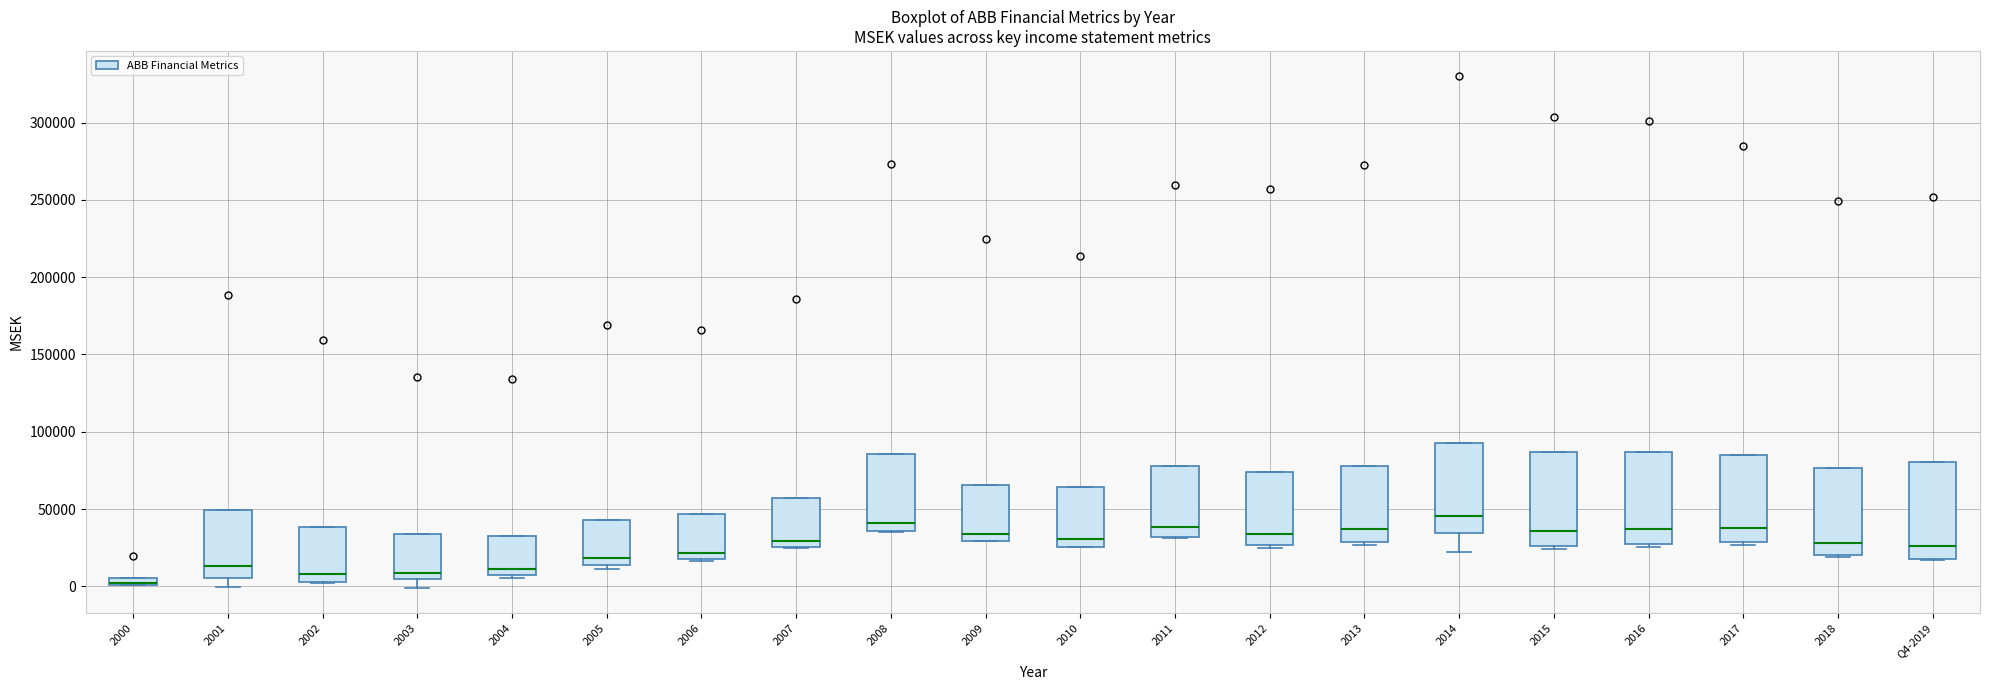

Where is the lower edge of the box for 2018 on the y-axis? The values are not printed on the chart, so give them approximately, as read against the axis.

20000